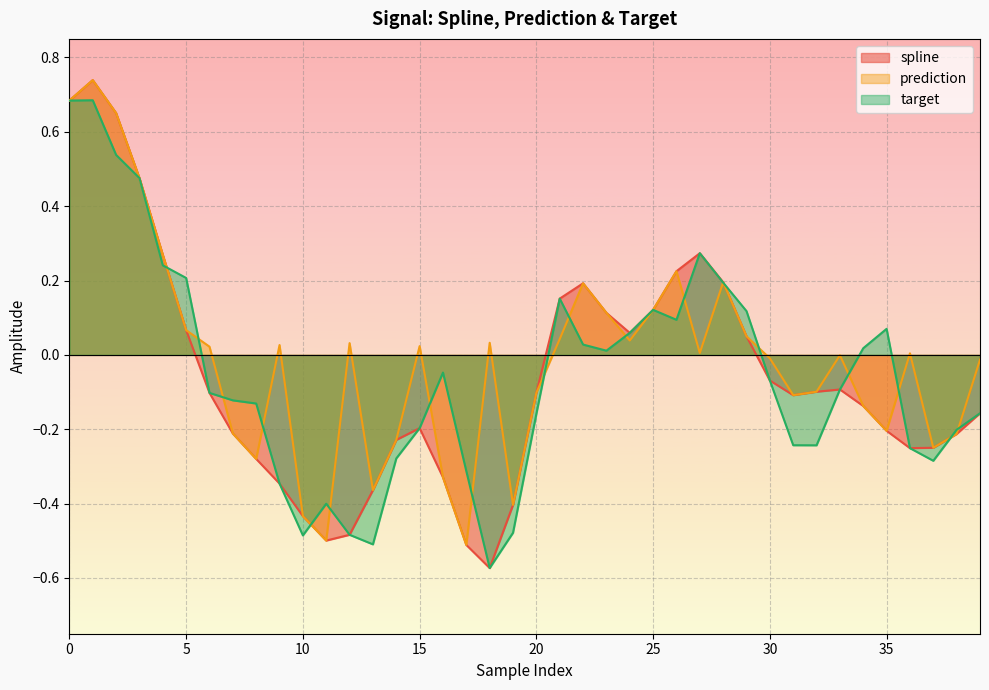

What is the total value across all series at 26?

0.5